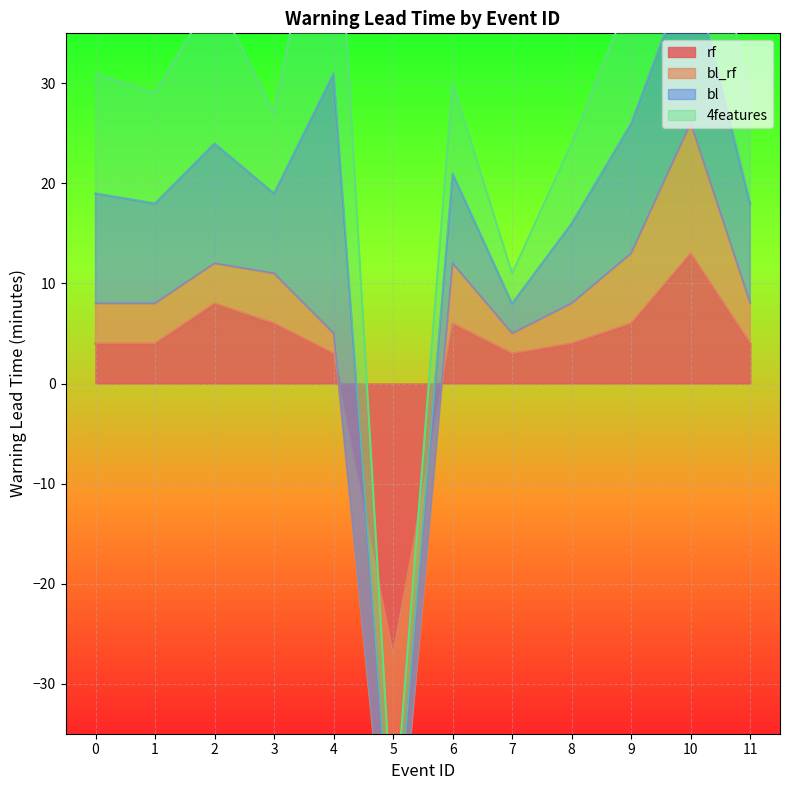

At which category does bl_rf reach its first local peak?

2